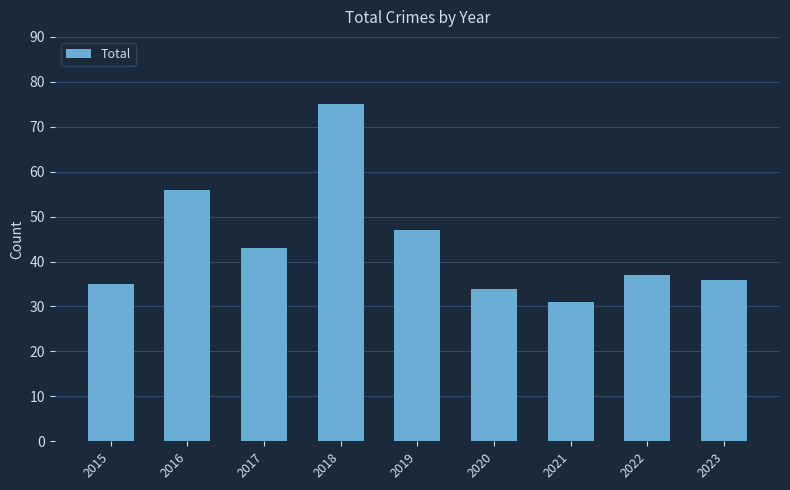

Reading left to right, what are all the values shown in this chart?

2015=35	2016=56	2017=43	2018=75	2019=47	2020=34	2021=31	2022=37	2023=36